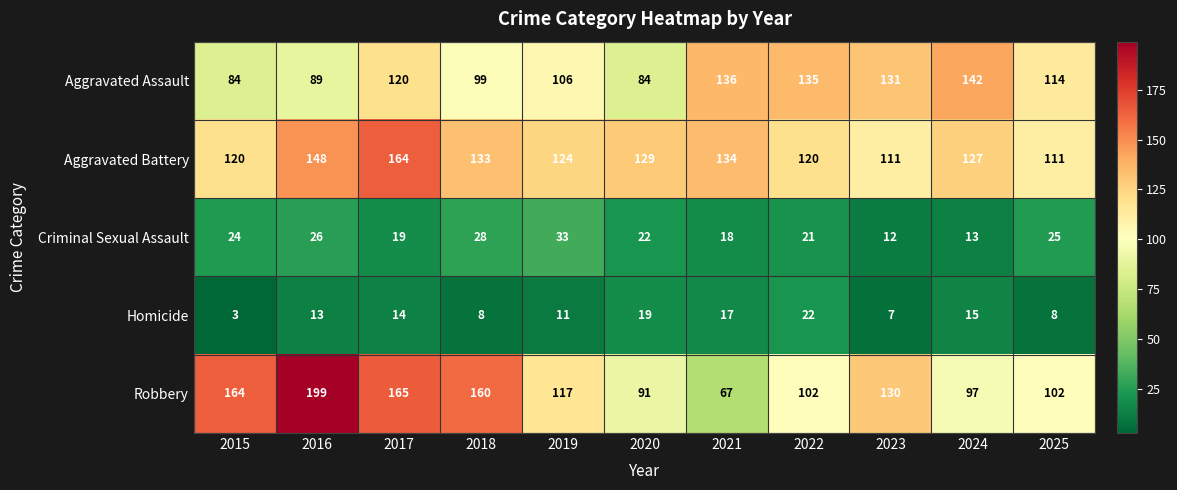

Which series has the largest range (max minus min)?

Robbery